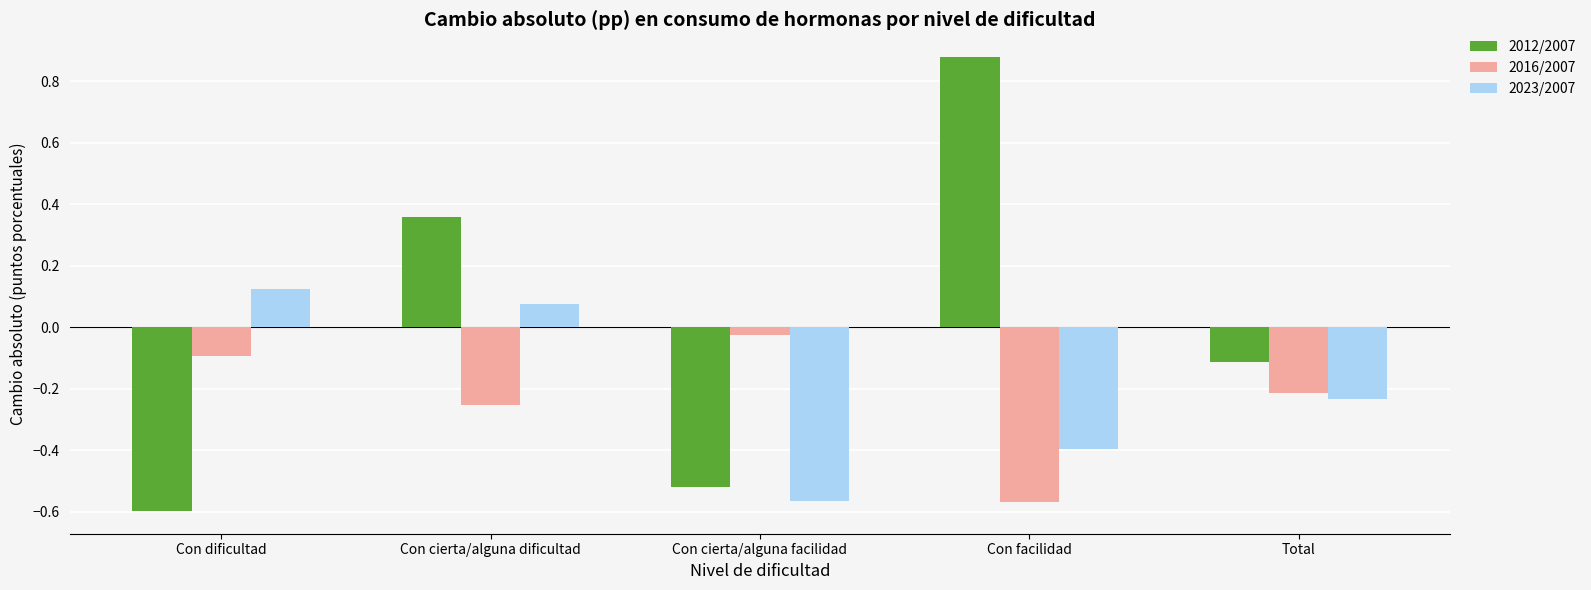

How many groups of bars are there?

5